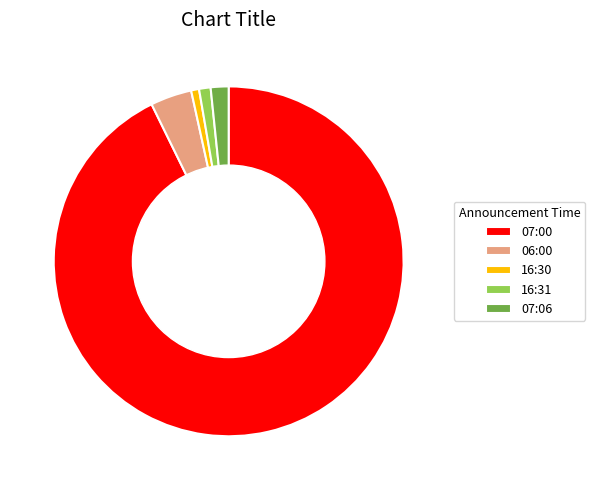

Count the number of slices in the pie.

5